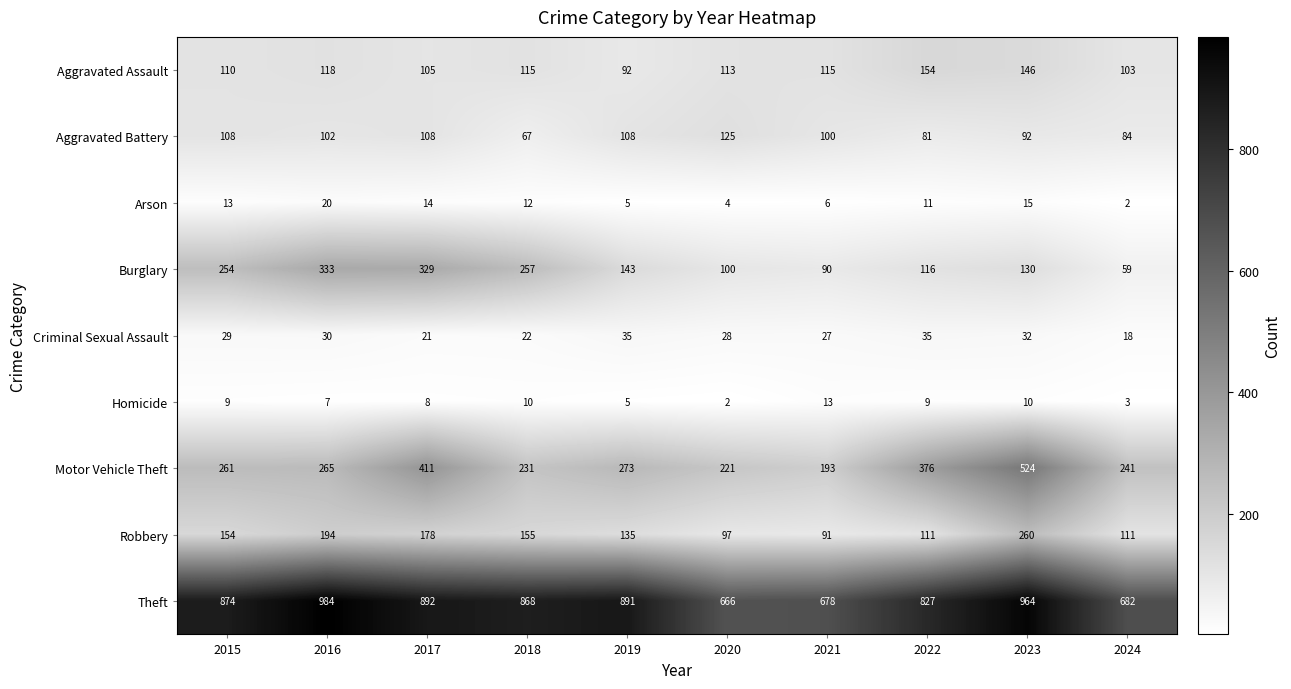

Between 2019 and 2022, which series saw the biggest shift?

Motor Vehicle Theft